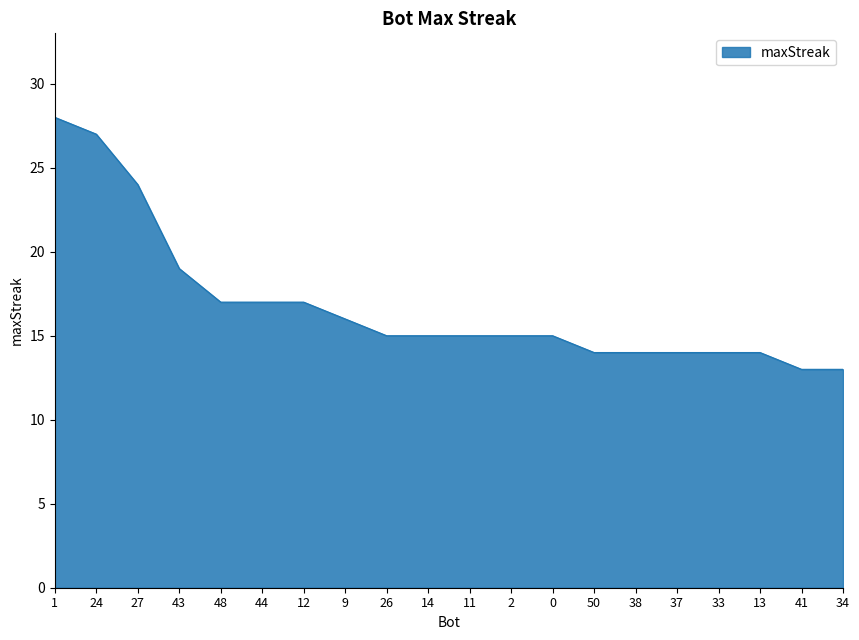

What position from the left is 37?

16